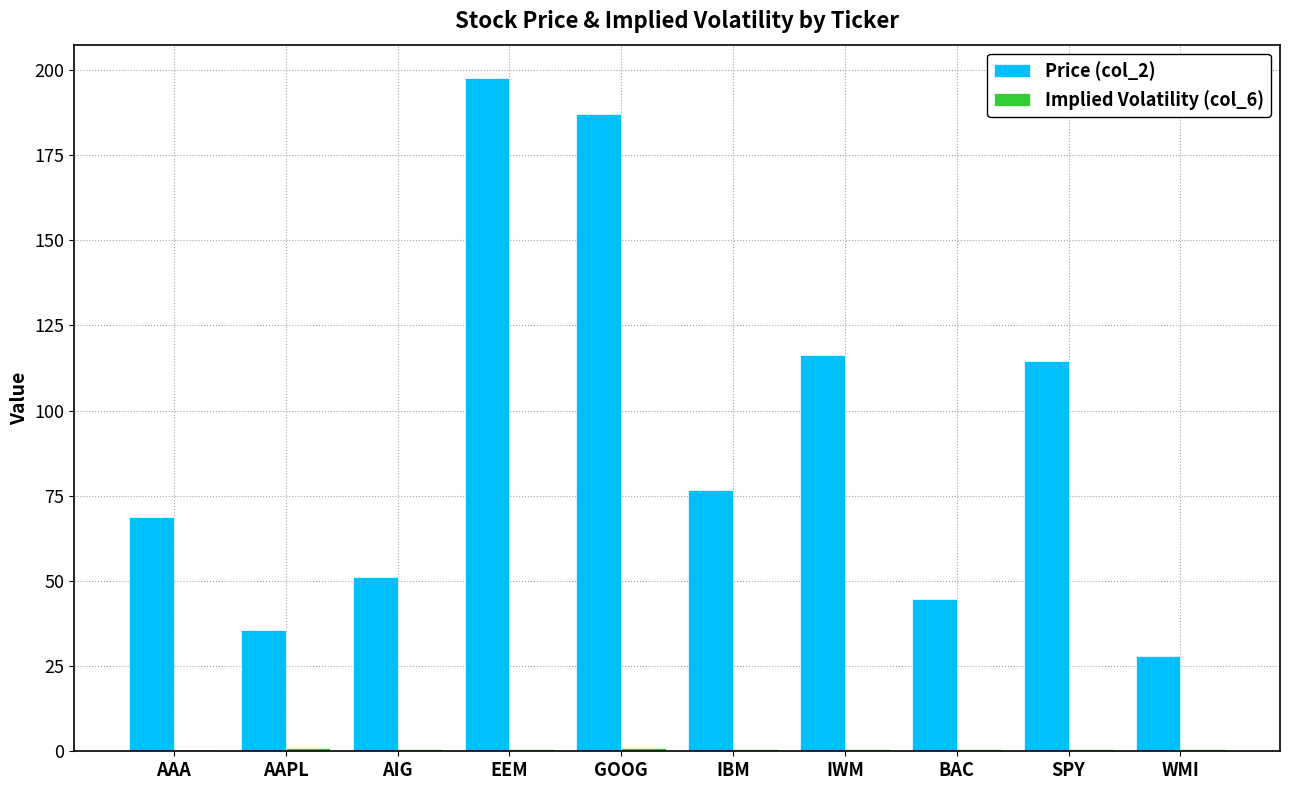

Which series has the largest range (max minus min)?

Price (col_2)